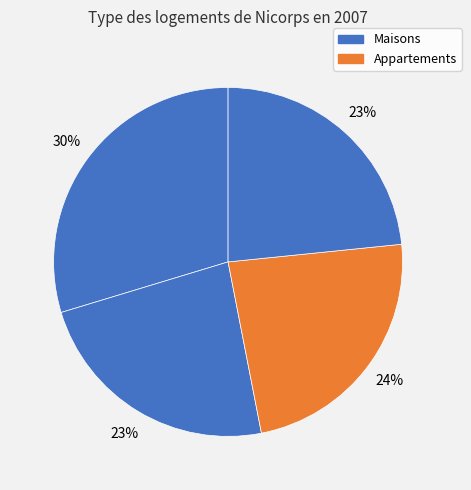

Count the number of slices in the pie.

4